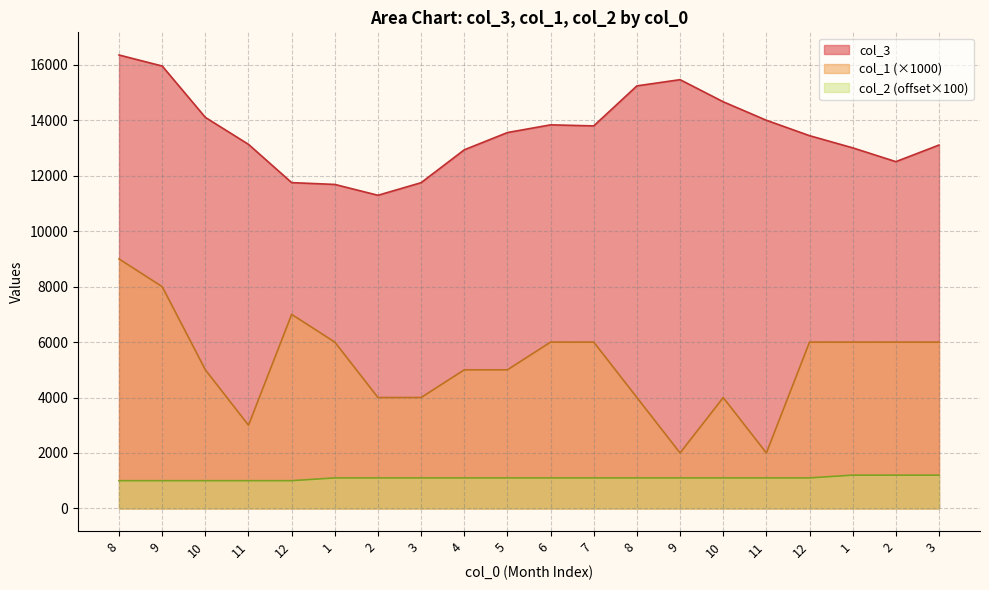

What is the label of the 5th point from the right?

11